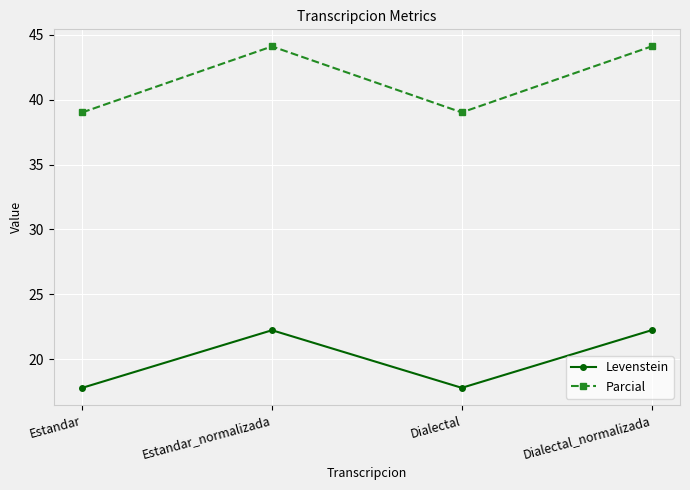

In Parcial, how many points are lower than both neighbors (excluding endpoints)?

1